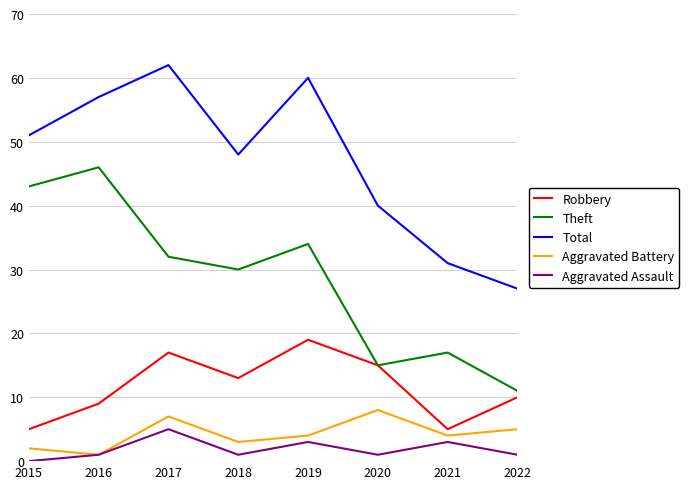

List the series in order of their peak value, lowest first.

Aggravated Assault, Aggravated Battery, Robbery, Theft, Total